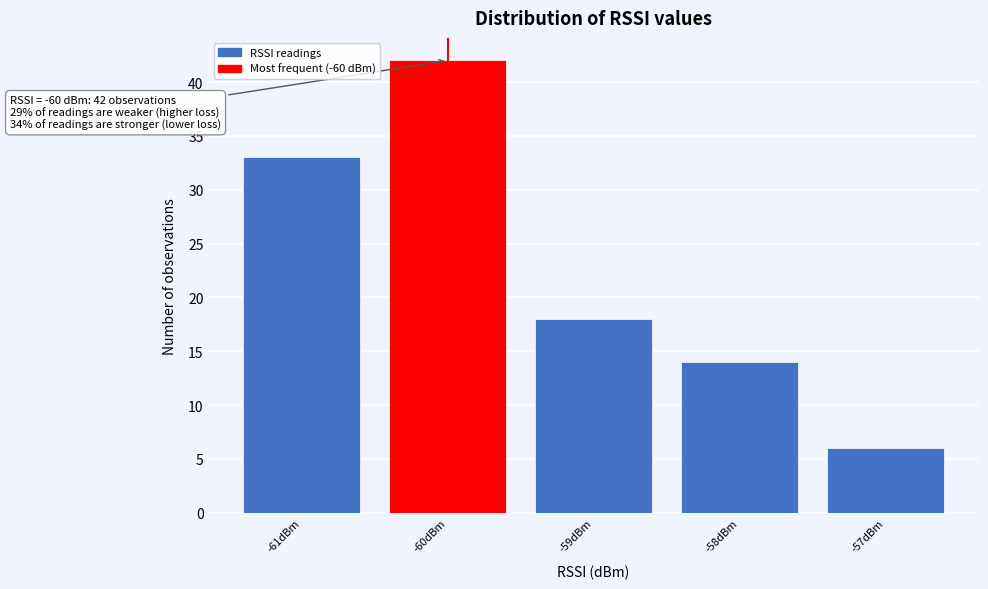

Which range on the x-axis has the tallest bar?

-60.5 to -59.5